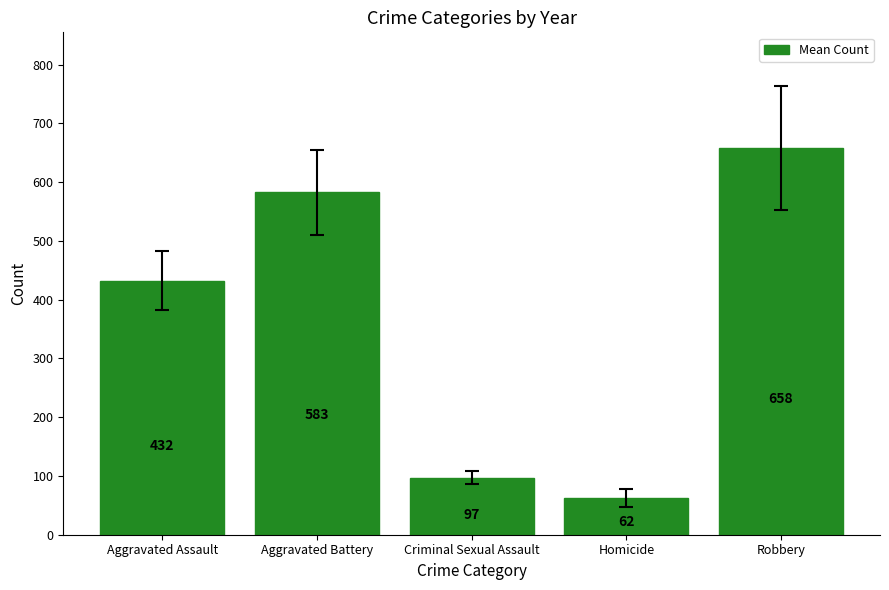

Rank the categories by value from lowest to highest.

Homicide, Criminal Sexual Assault, Aggravated Assault, Aggravated Battery, Robbery